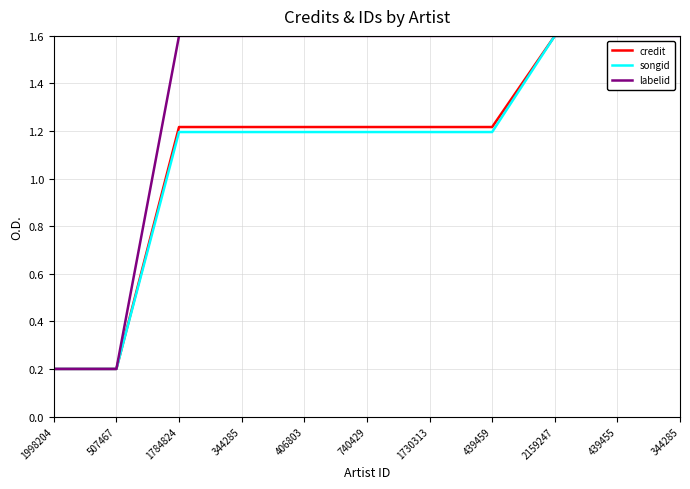

What are all the series names shown in the legend?

credit, songid, labelid